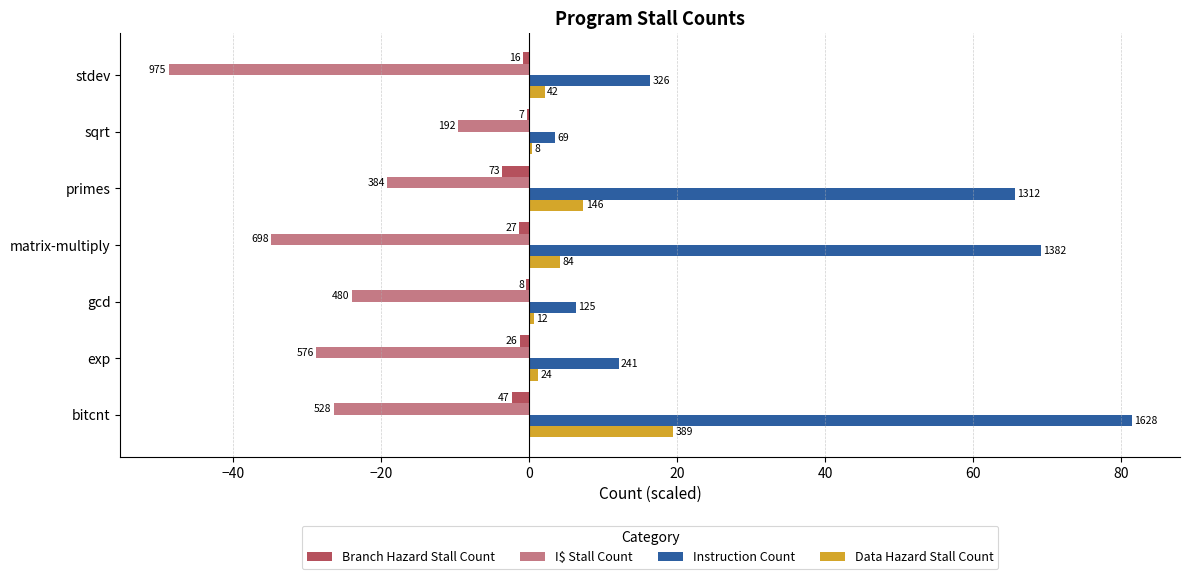

What are all the series names shown in the legend?

Branch Hazard Stall Count, I$ Stall Count, Instruction Count, Data Hazard Stall Count